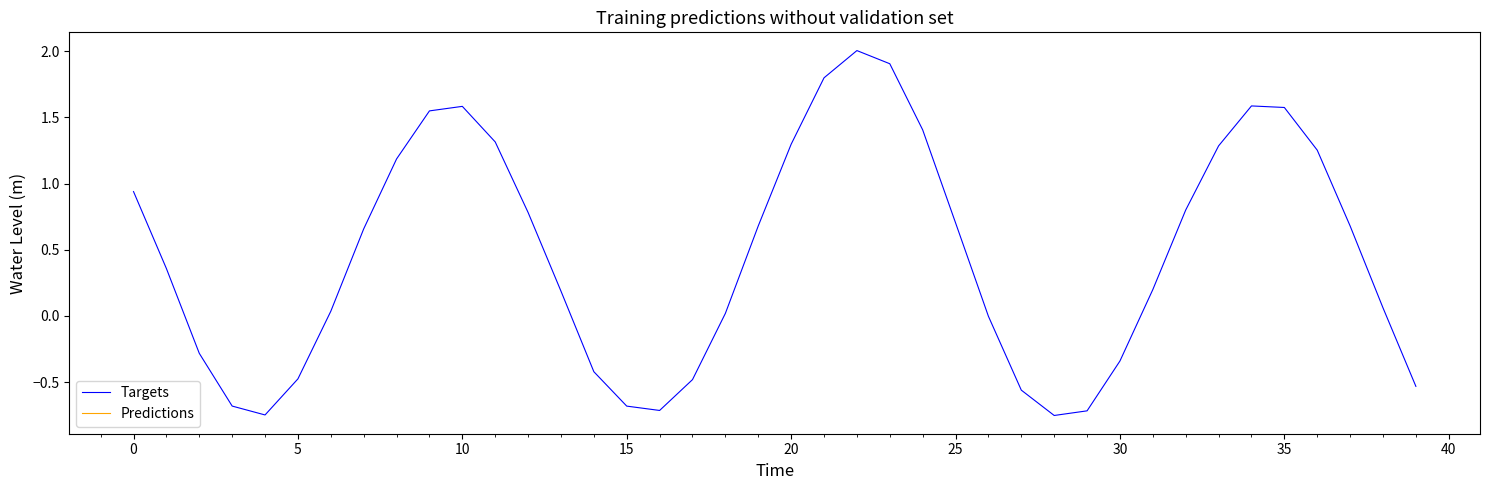

What is the maximum value shown in the chart?

2.0